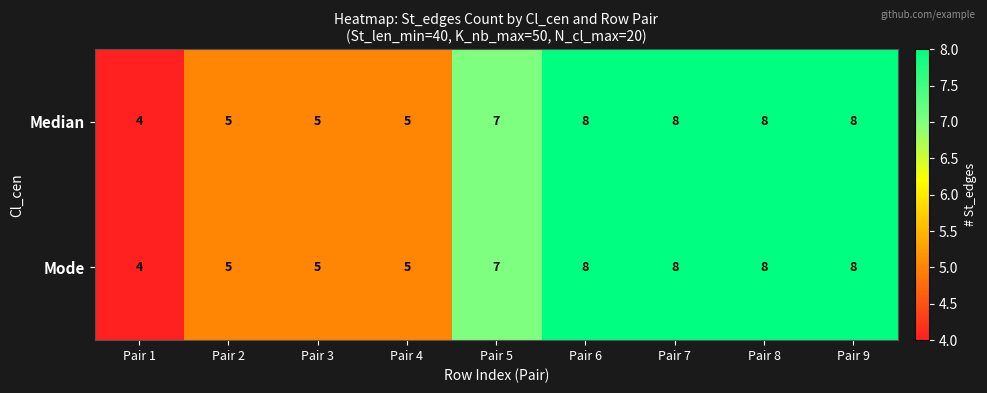

True or false: Median has a value of 5 at Pair 2.

True